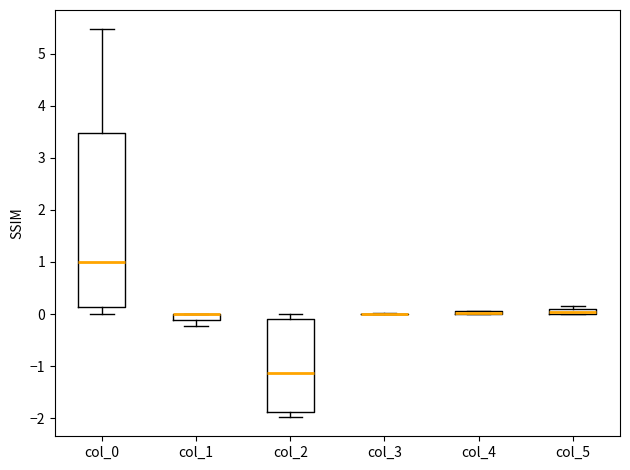

Which box is the tallest, from its lower edge to its upper edge?

col_0